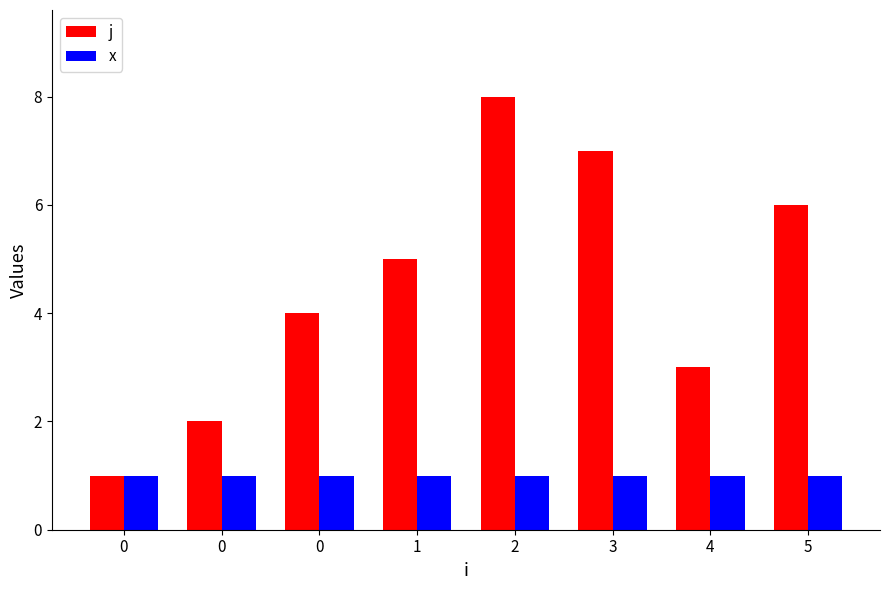

Which has a higher value, 4 or 1?

1